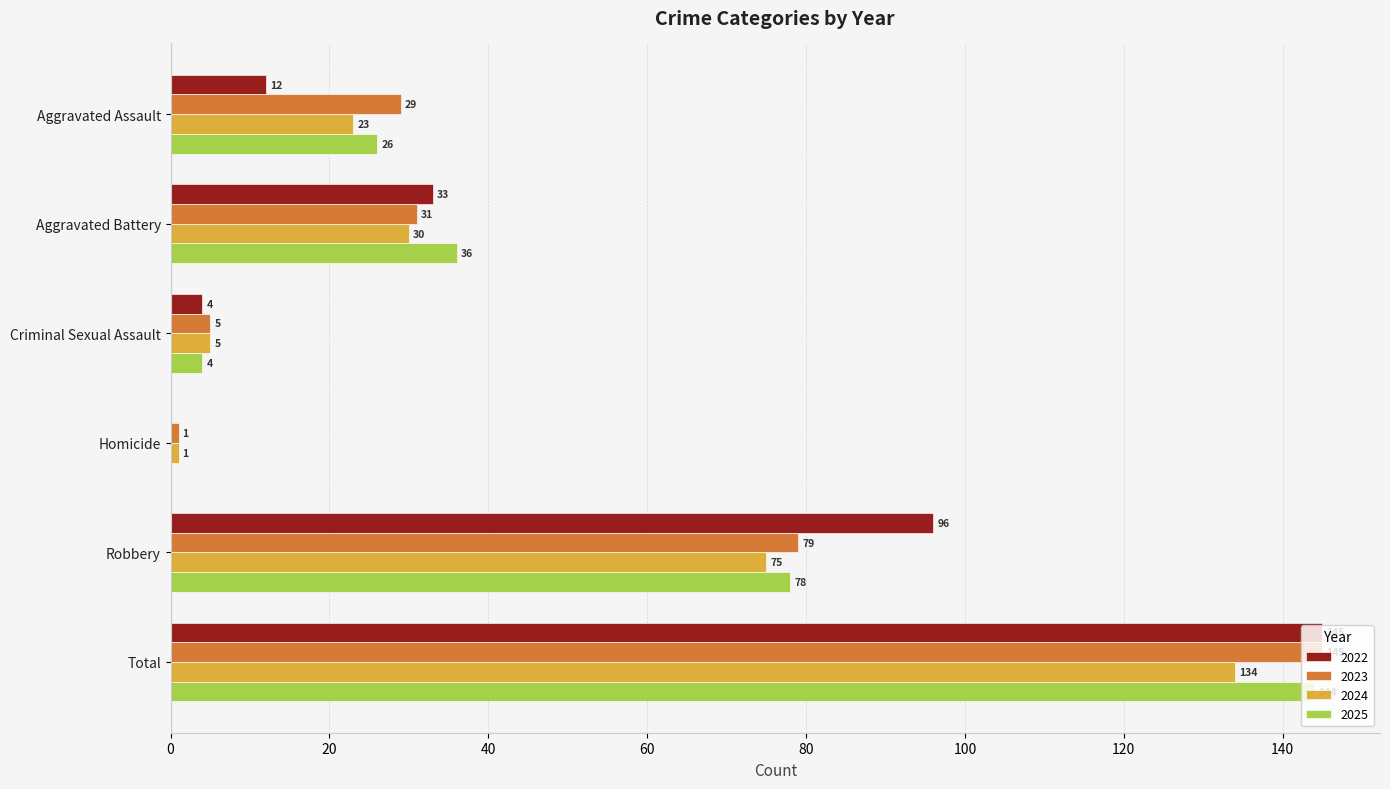

What is the maximum value shown in the chart?

145